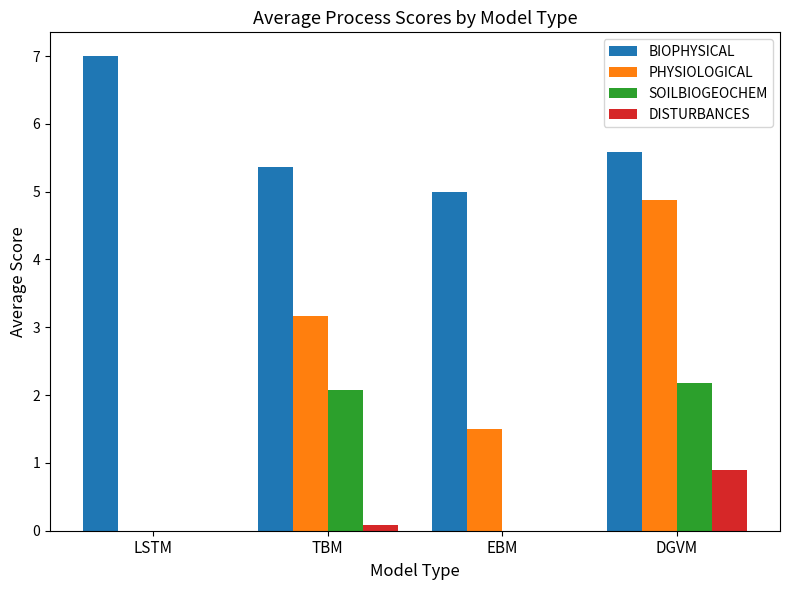

At which category is the sum across all series the highest?

DGVM